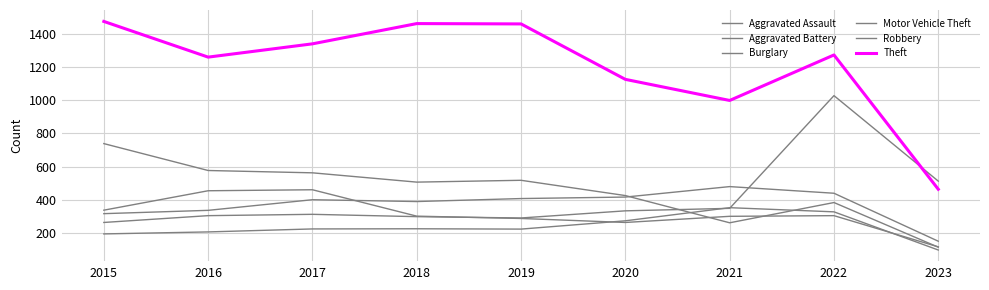

Reading left to right, transcribe all the data shown in this chart.

Aggravated Assault: 2015=194	2016=206	2017=224	2018=225	2019=223	2020=273	2021=352	2022=327	2023=97
Aggravated Battery: 2015=316	2016=336	2017=400	2018=389	2019=407	2020=416	2021=479	2022=439	2023=150
Burglary: 2015=738	2016=576	2017=562	2018=506	2019=517	2020=425	2021=261	2022=383	2023=114
Motor Vehicle Theft: 2015=263	2016=304	2017=312	2018=298	2019=290	2020=333	2021=348	2022=1027	2023=512
Robbery: 2015=337	2016=454	2017=460	2018=301	2019=287	2020=263	2021=300	2022=304	2023=116
Theft: 2015=1474	2016=1259	2017=1339	2018=1461	2019=1459	2020=1125	2021=998	2022=1272	2023=463